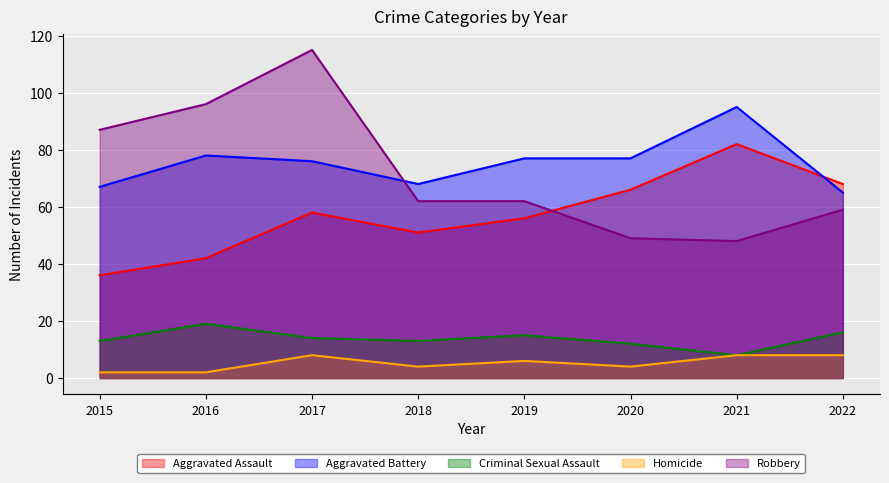

Reading left to right, what are all the values shown in this chart?

Aggravated Assault: 36	42	58	51	56	66	82	68
Aggravated Battery: 67	78	76	68	77	77	95	65
Criminal Sexual Assault: 13	19	14	13	15	12	8	16
Homicide: 2	2	8	4	6	4	8	8
Robbery: 87	96	115	62	62	49	48	59